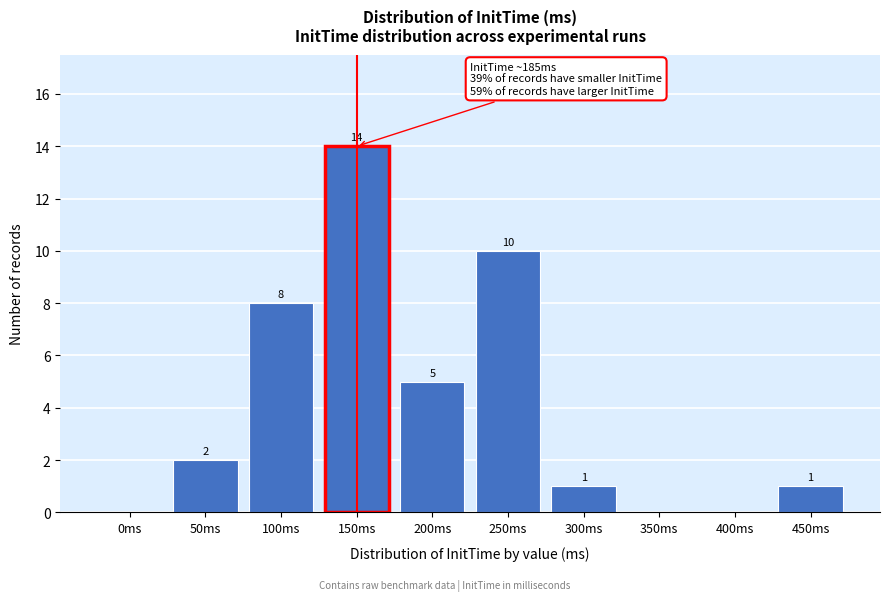

Reading left to right, what are all the values shown in this chart?

0ms=0	50ms=2	100ms=8	150ms=14	200ms=5	250ms=10	300ms=1	350ms=0	400ms=0	450ms=1